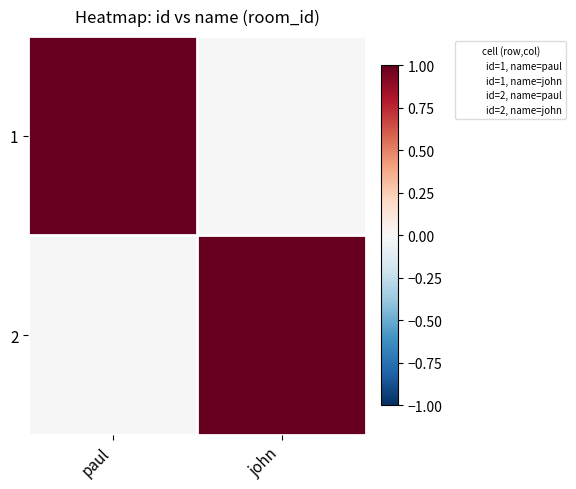

Which label corresponds to the largest value in the chart?

paul